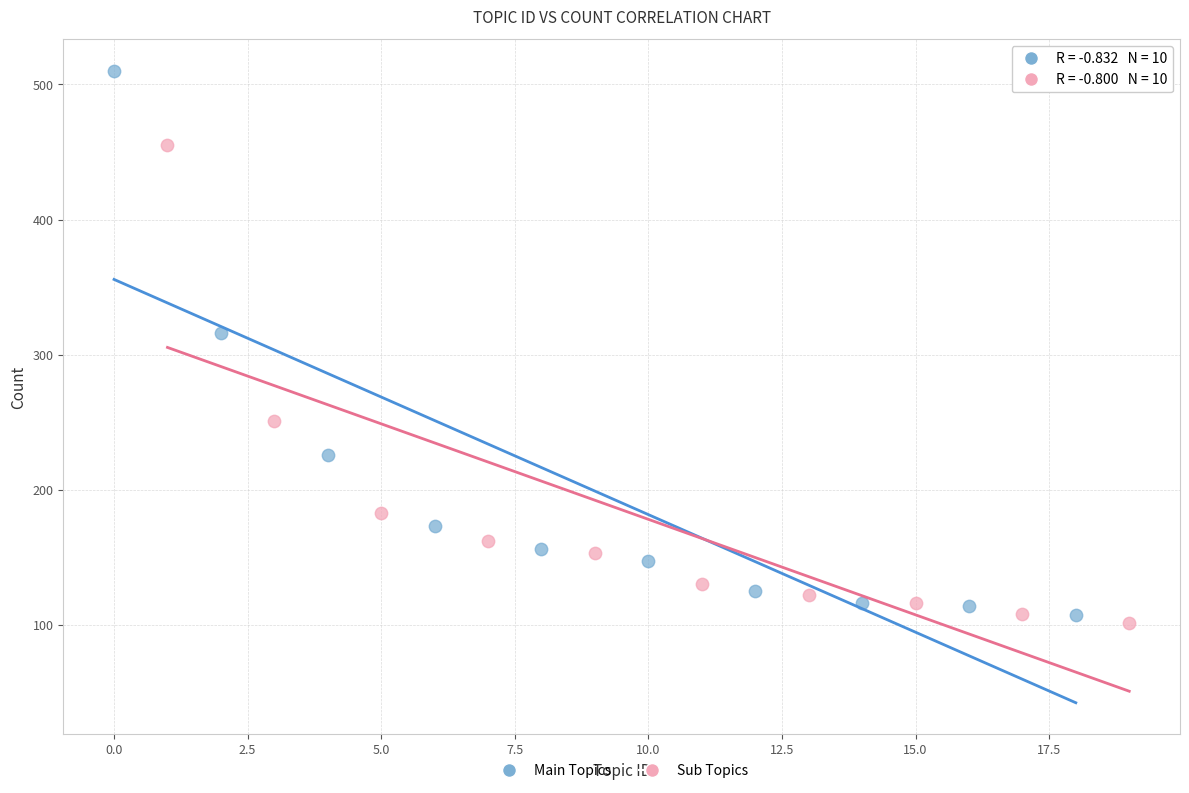

Which series contains the highest Y value?

Main Topics